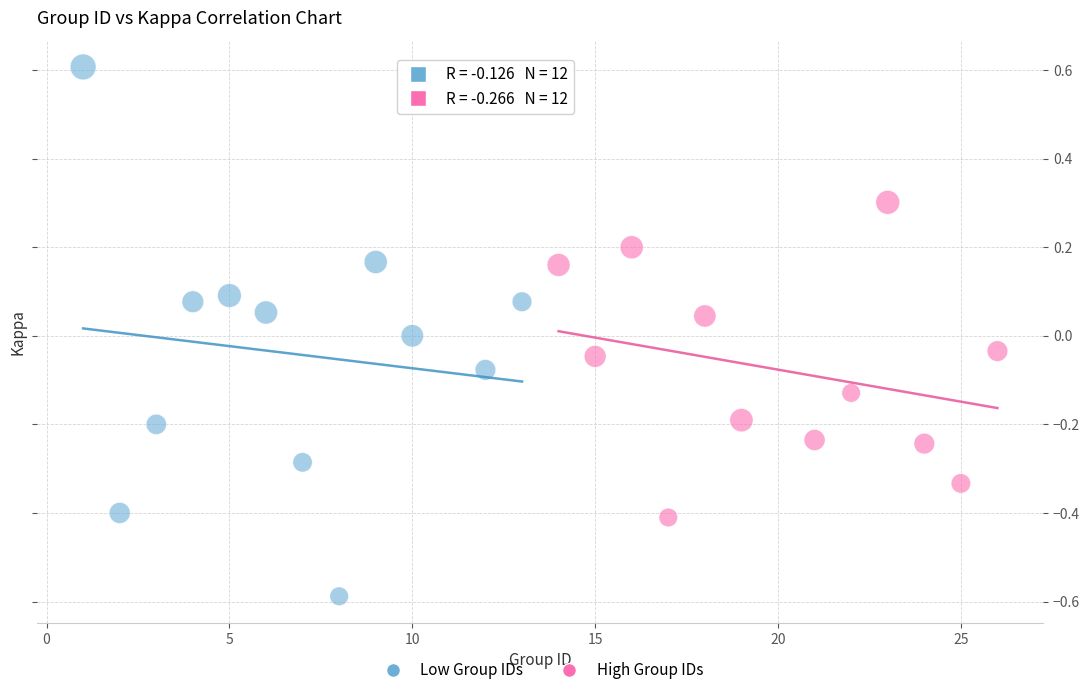

Which series contains the lowest Y value?

Low Group IDs